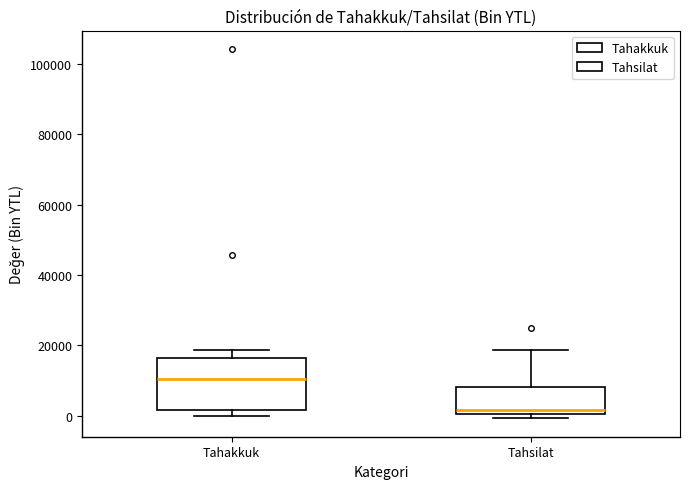

Reading left to right, transcribe this box plot: for each box, give where its median line is, the range the box spans, and where its two whiskers end, as read against the y-axis. The values are not printed on the chart, so give them approximately, as read against the axis.

Tahakkuk: median 10000, box 2000 to 16000, whiskers 0 to 18000
Tahsilat: median 2000, box 0 to 8000, whiskers 0 (just below the box's lower edge) to 18000